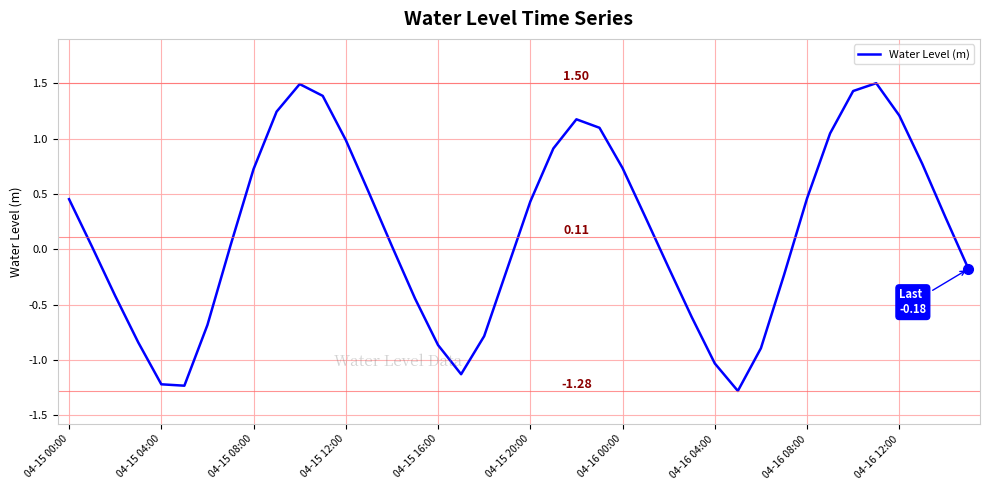

What is the difference between the maximum and minimum values?

2.8